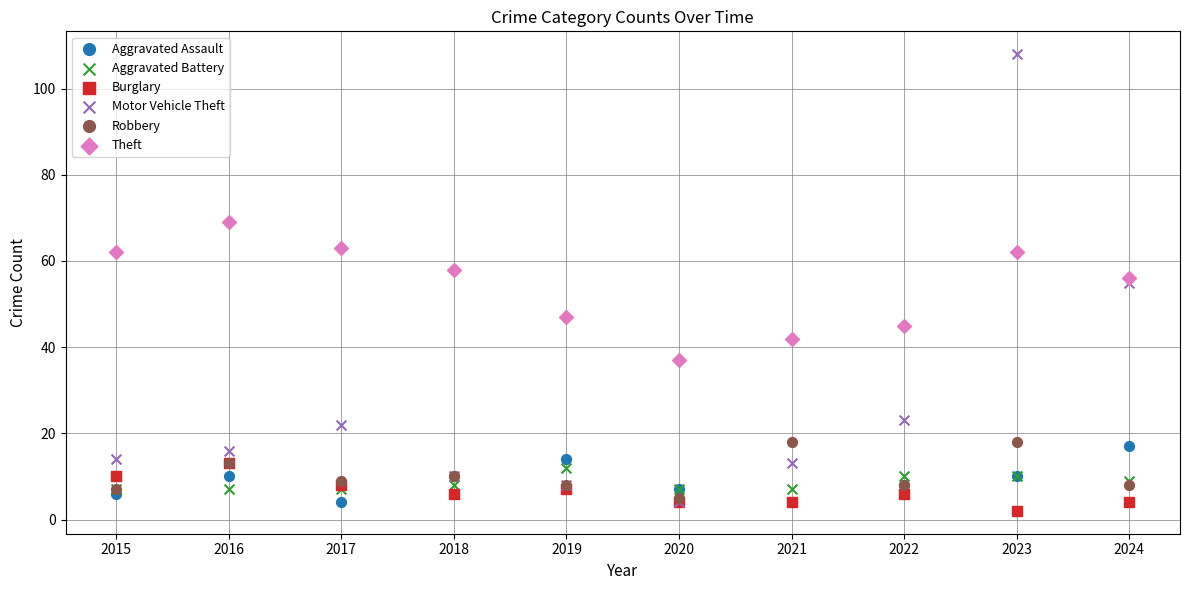

What are all the series names shown in the legend?

Aggravated Assault, Aggravated Battery, Burglary, Motor Vehicle Theft, Robbery, Theft